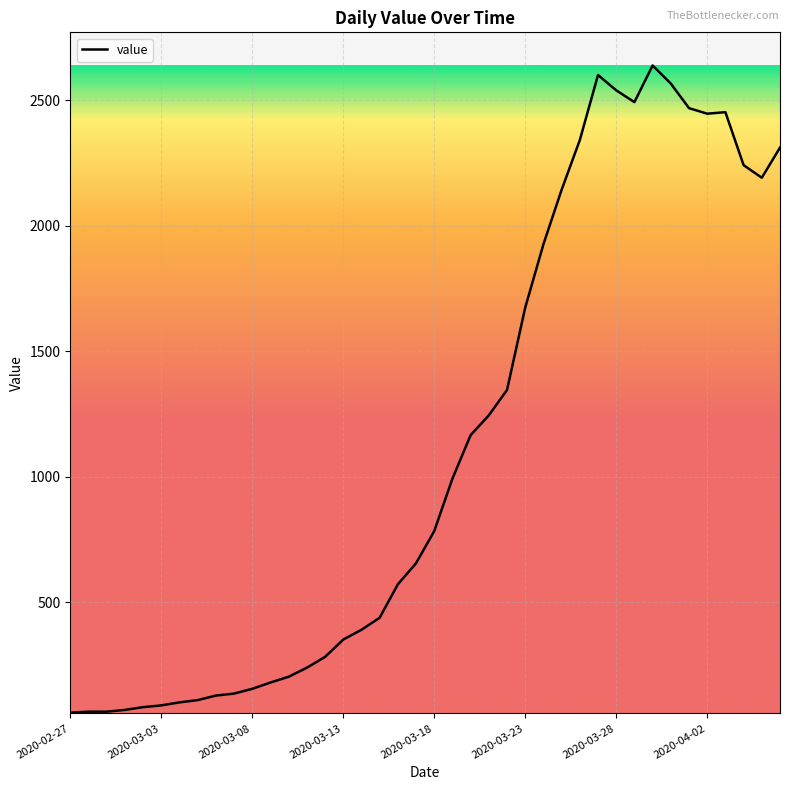

What is the difference between the maximum and minimum values?

2577